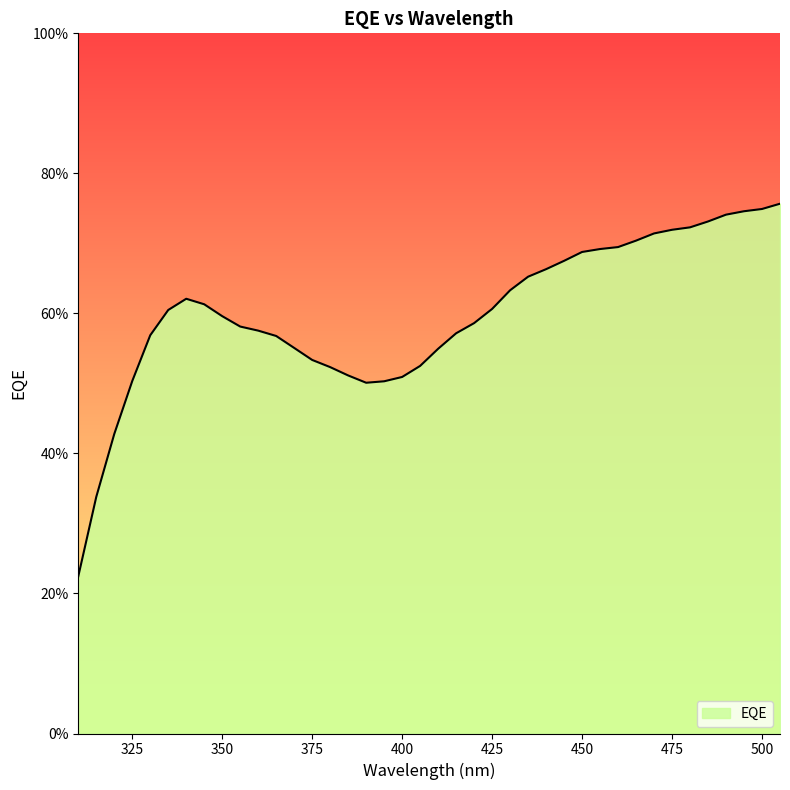

Does the chart have visible grid lines?

No